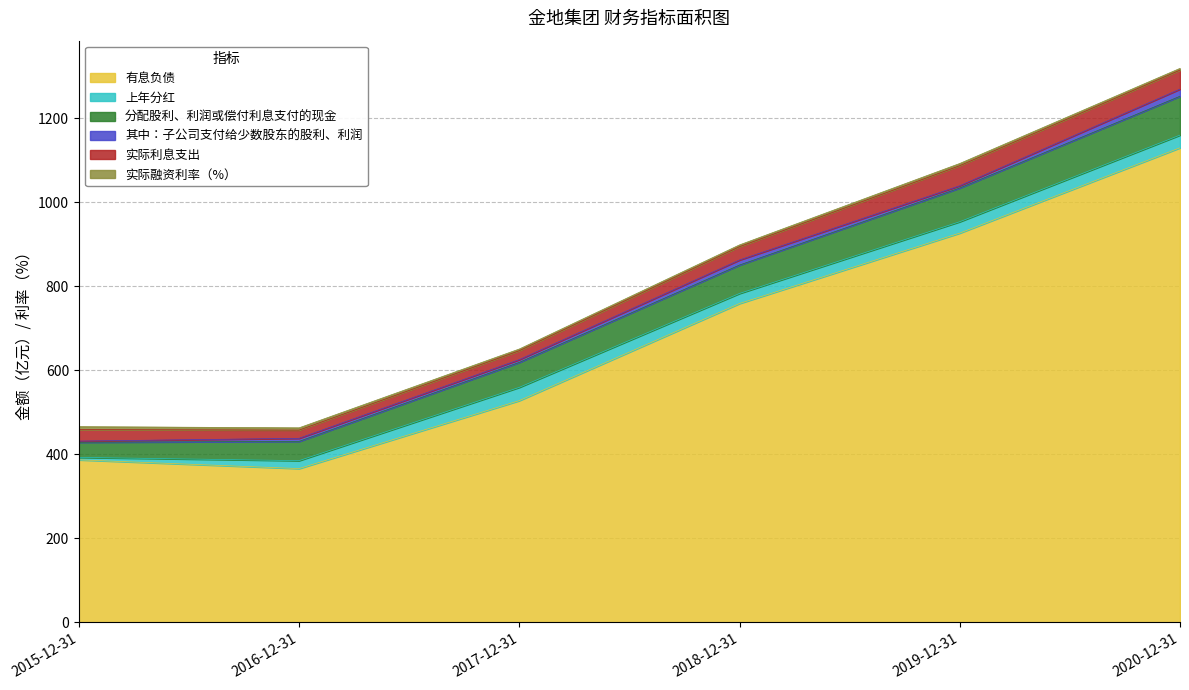

Between 2015-12-31 and 2016-12-31, which series saw the biggest shift?

有息负债